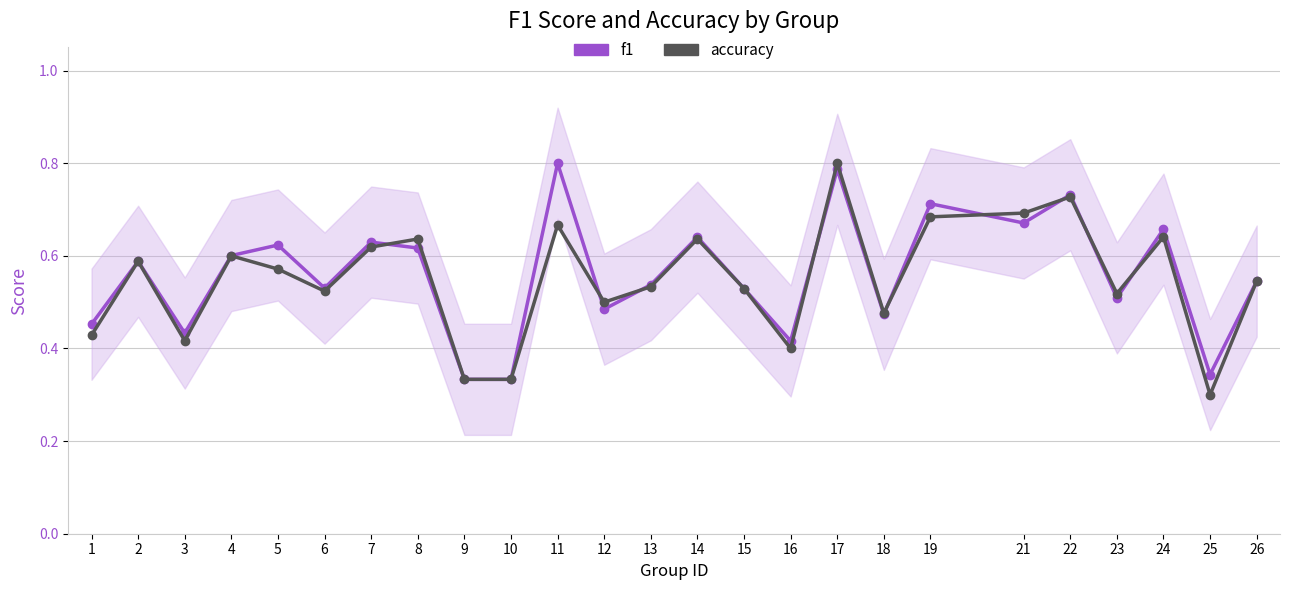

Is it true that f1 equals 0.7 at 24?

True